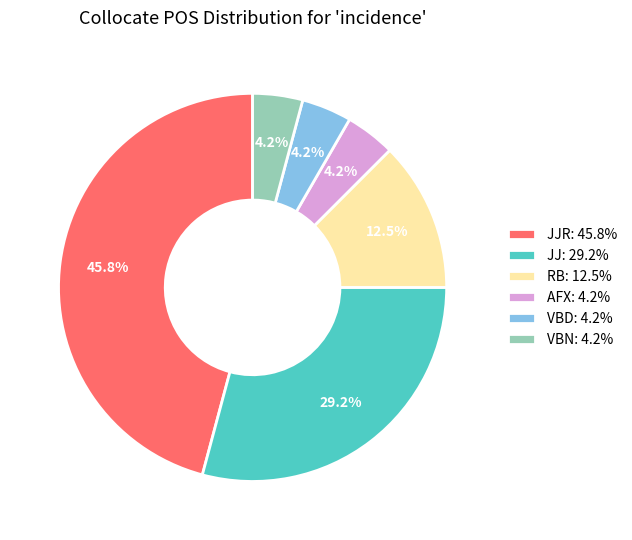

Approximately how many times larger is the value at VBN: 4.2% compared to VBD: 4.2%?

1.0